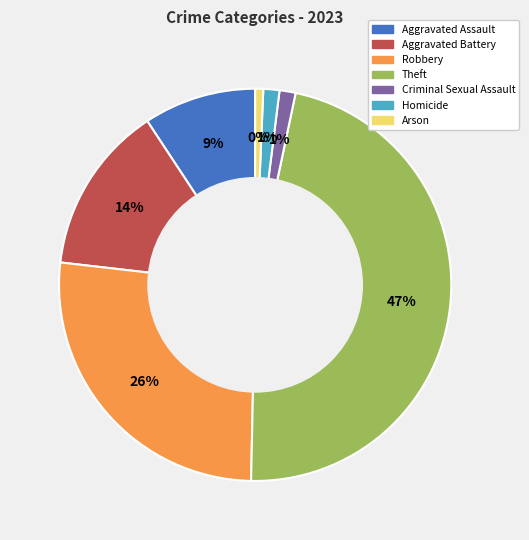

Rank the categories by value from lowest to highest.

Arson, Criminal Sexual Assault, Homicide, Aggravated Assault, Aggravated Battery, Robbery, Theft